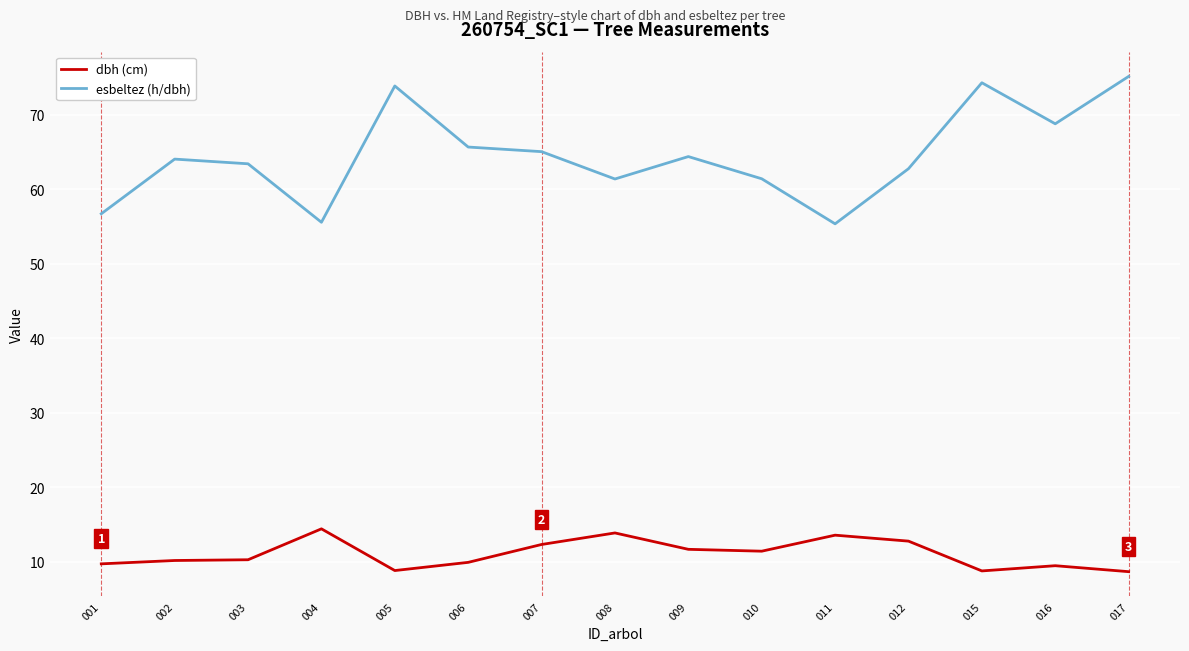

Between 001 and 006, which series saw the biggest shift?

esbeltez (h/dbh)